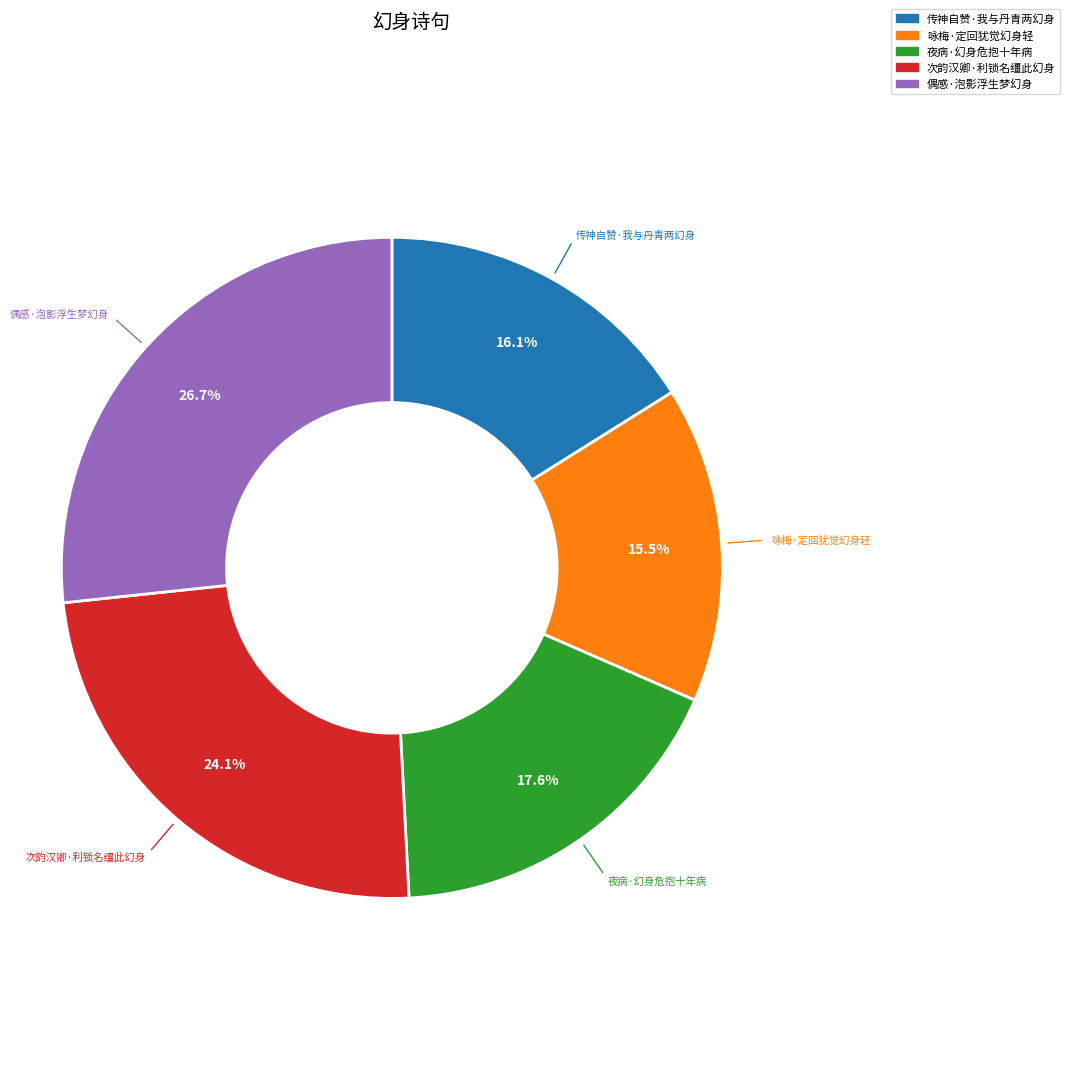

How many slices are in this pie chart?

5